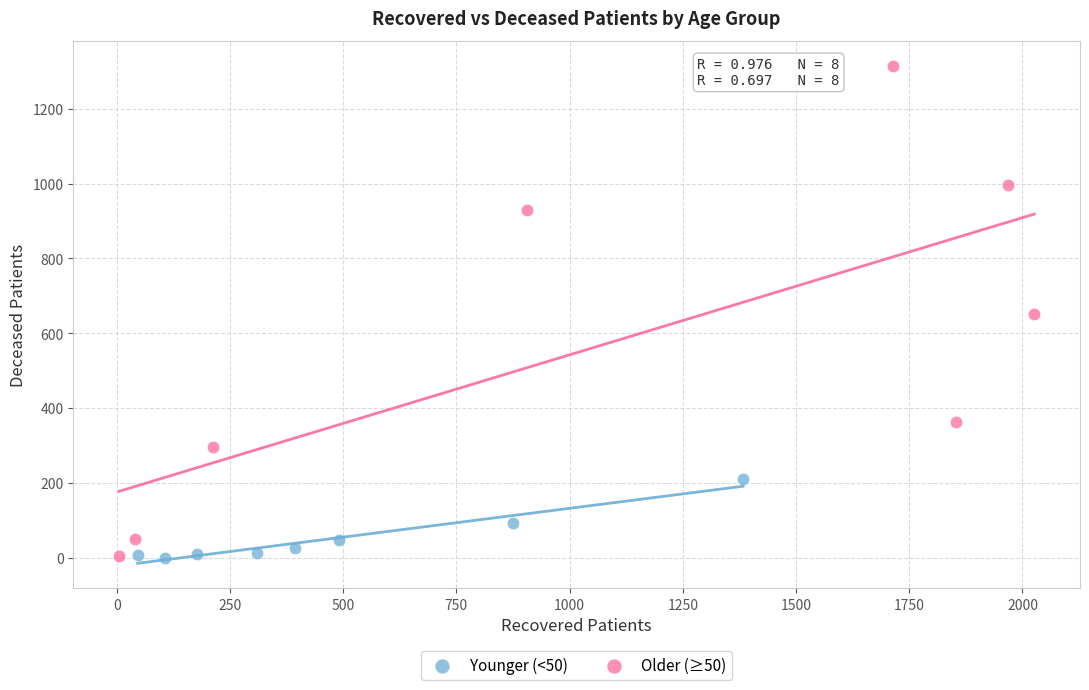

Which series has the largest Y range (max minus min)?

Older (≥50)